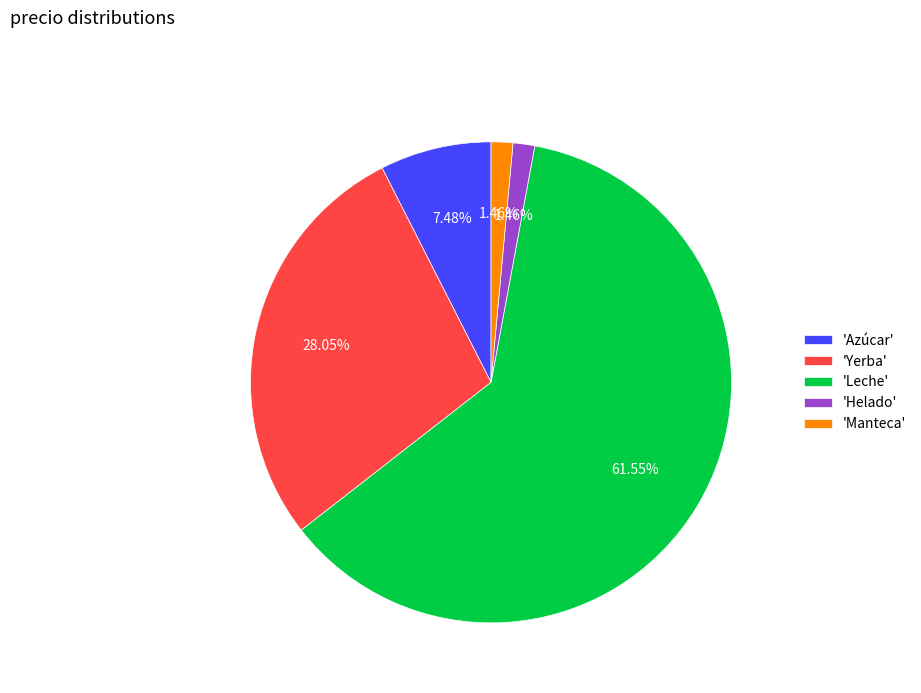

Does 'Manteca' represent more than half of the total?

No